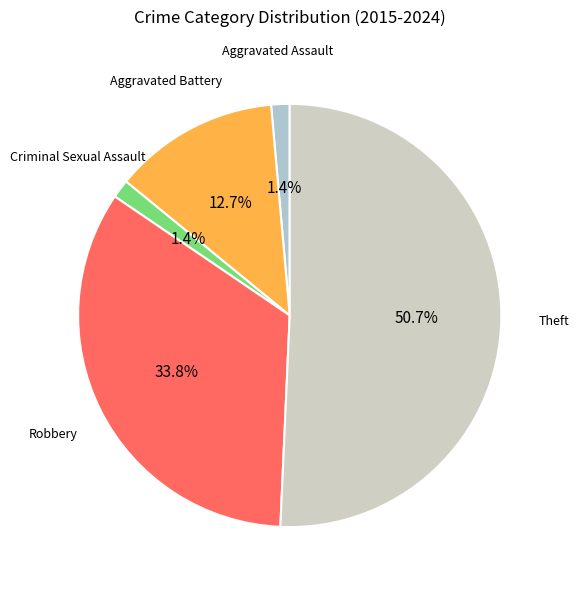

Approximately how many times larger is the value at Criminal Sexual Assault compared to Aggravated Assault?

1.0